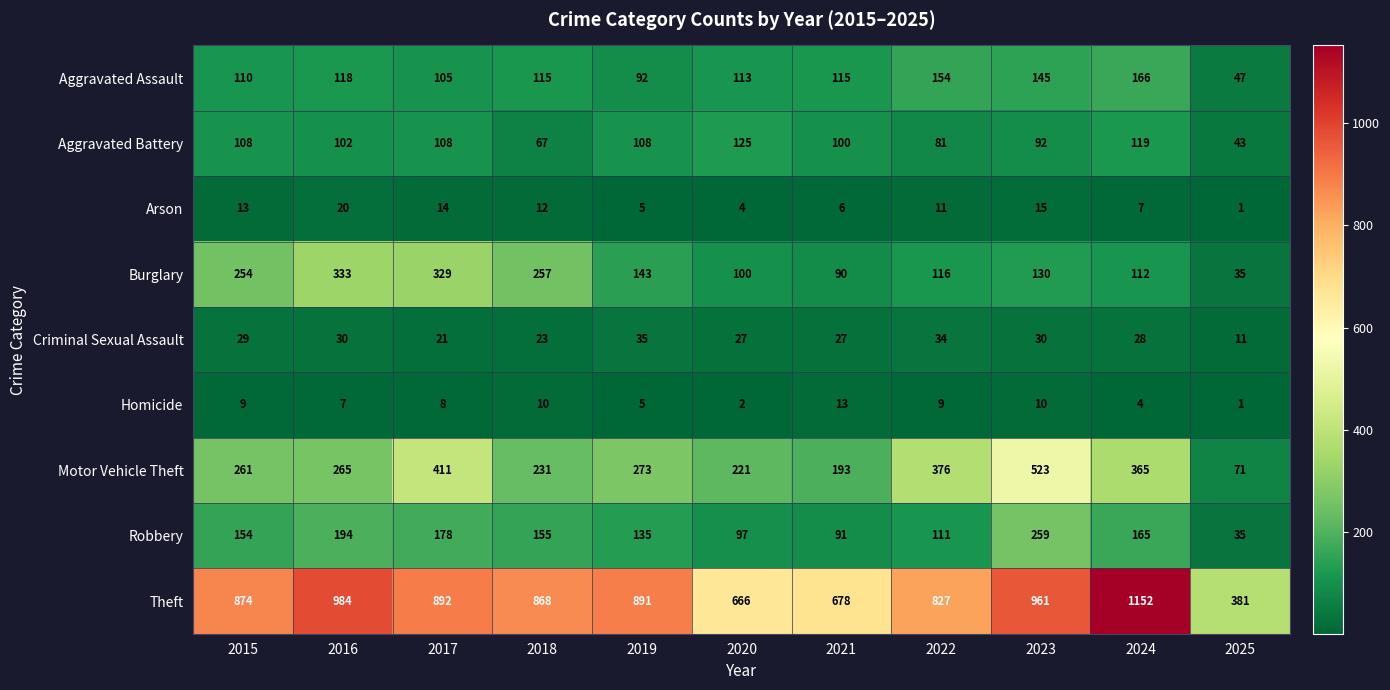

How many data points does each series have?

11